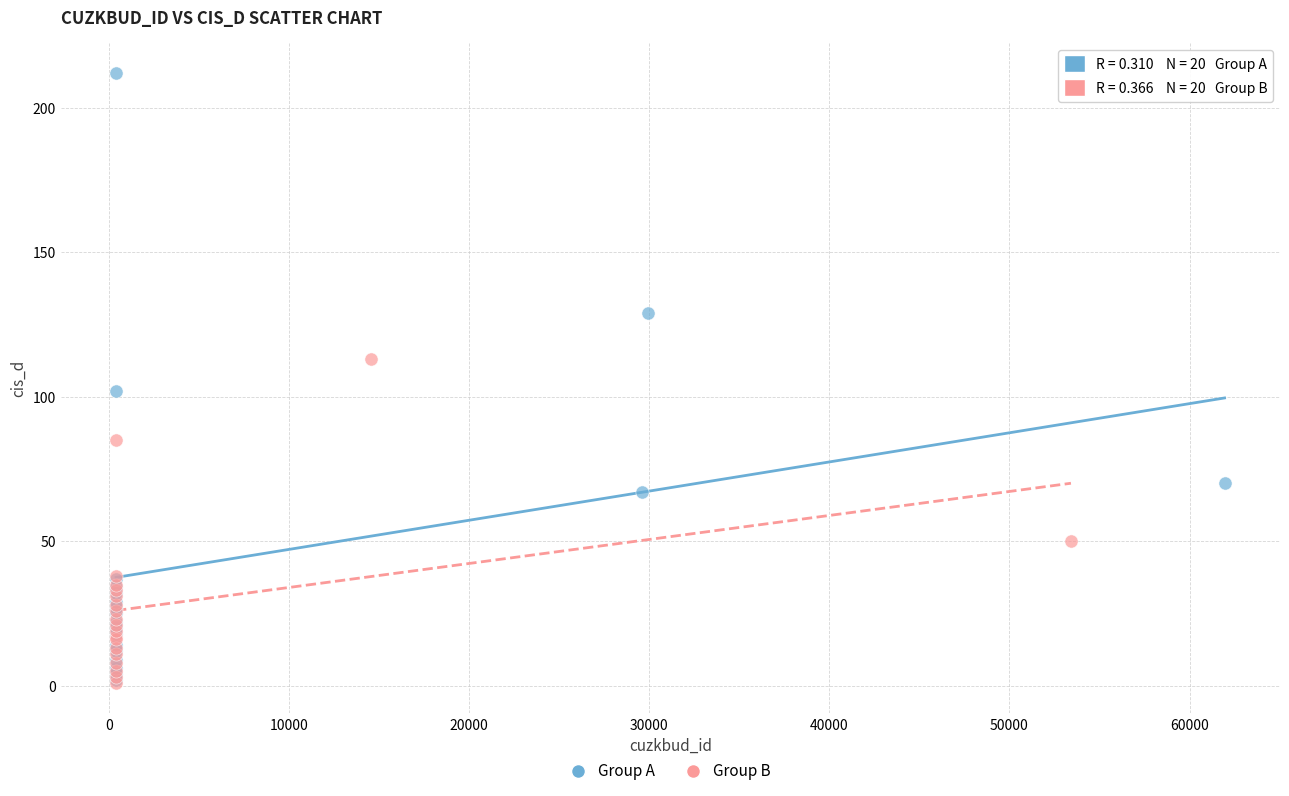

Which series contains the highest Y value?

Group A